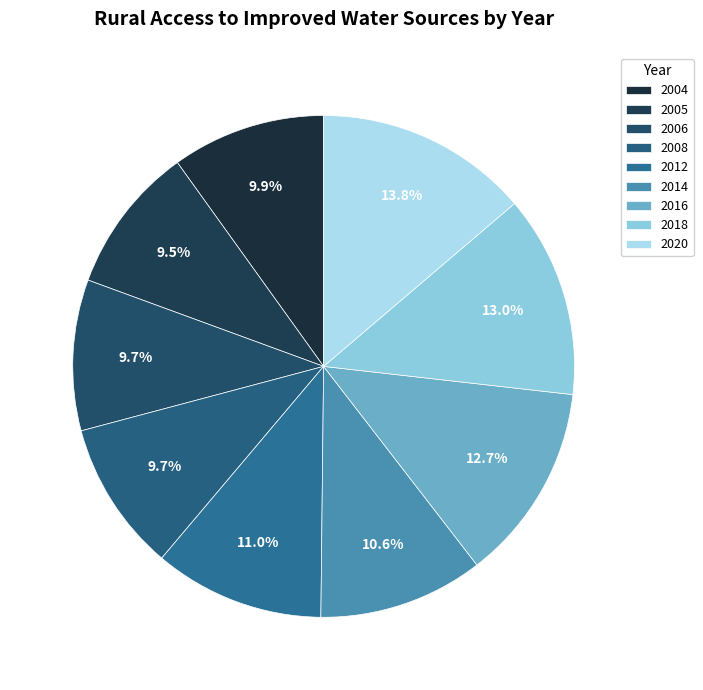

Is there a majority slice in this chart?

No